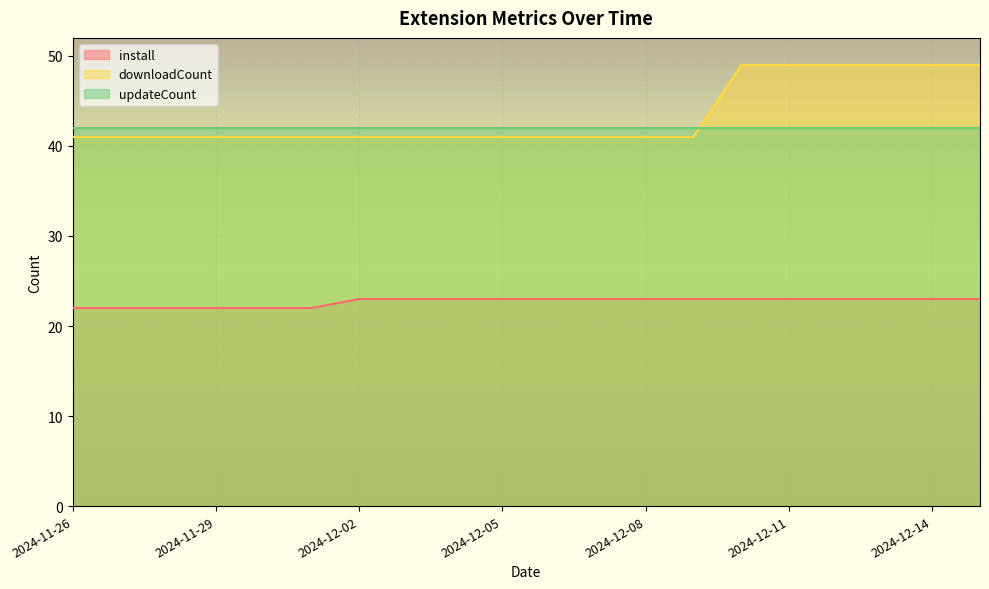

What are all the series names shown in the legend?

install, downloadCount, updateCount